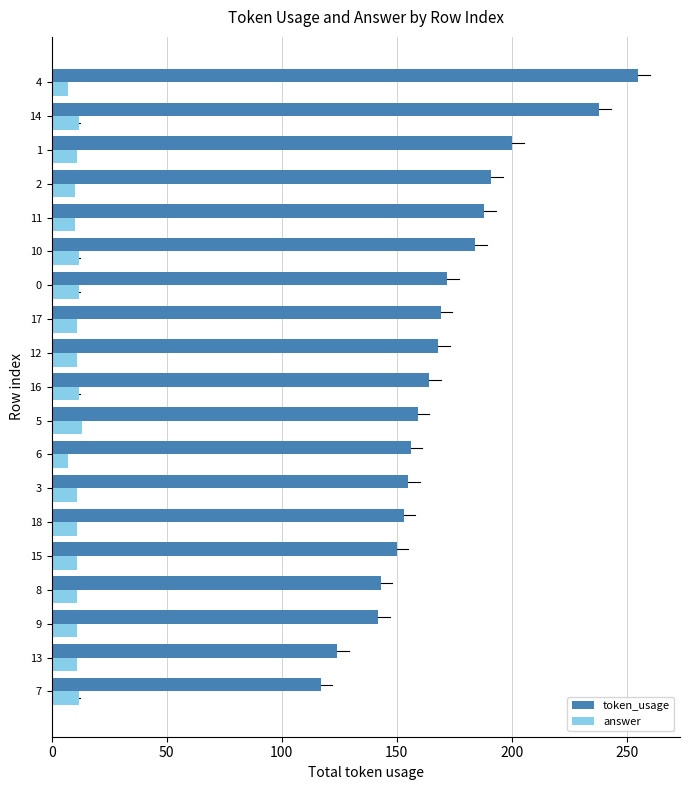

What is the average value of the token_usage series?

170